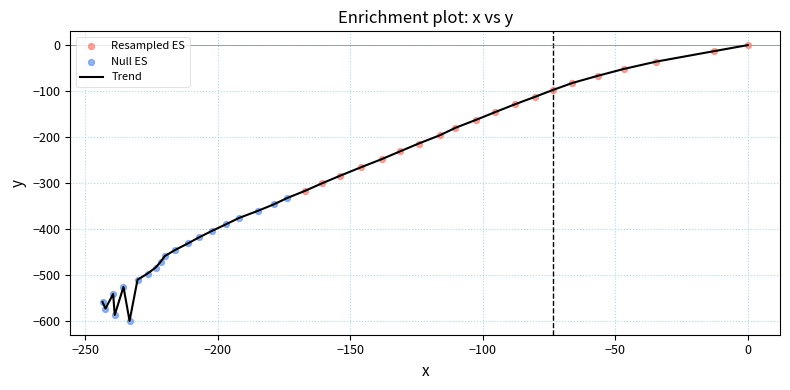

What is the difference between the maximum and minimum values?

599.5